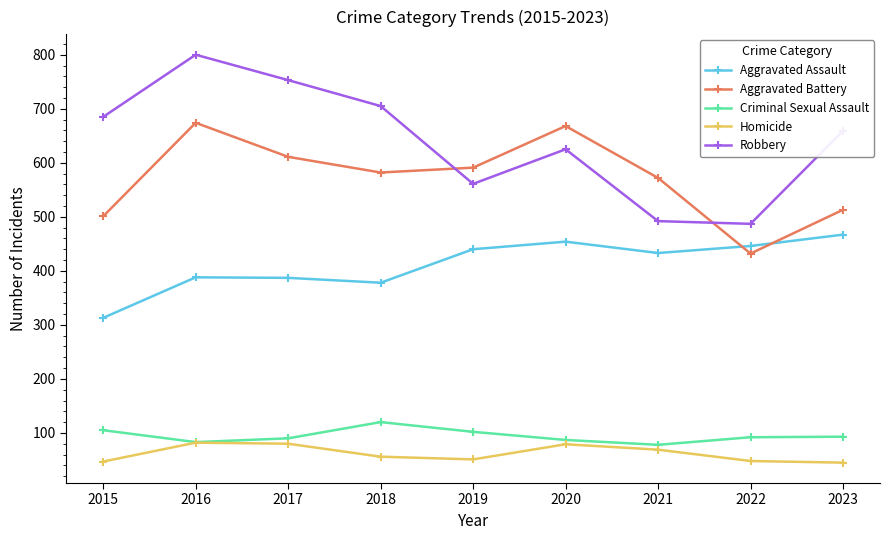

The value of Homicide at 2023 is 45. True or false?

True